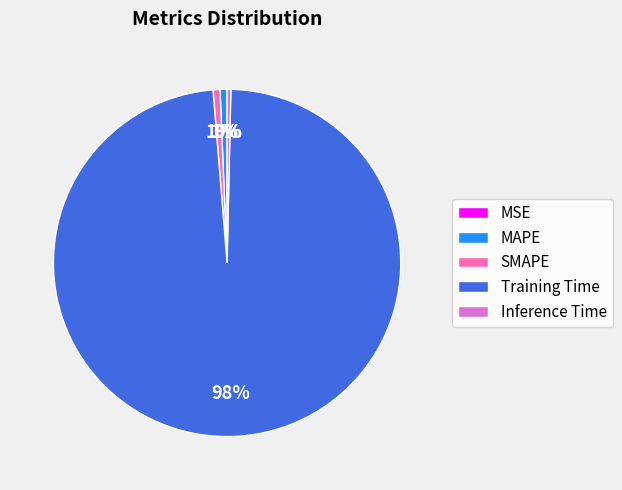

Does MAPE account for over 50% of the chart?

No